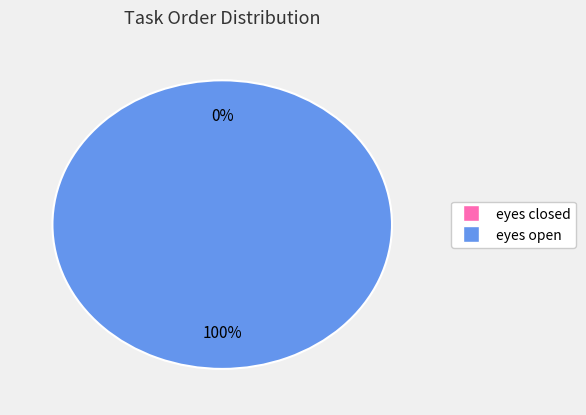

What is the total percentage of eyes closed and eyes open?

100.0%